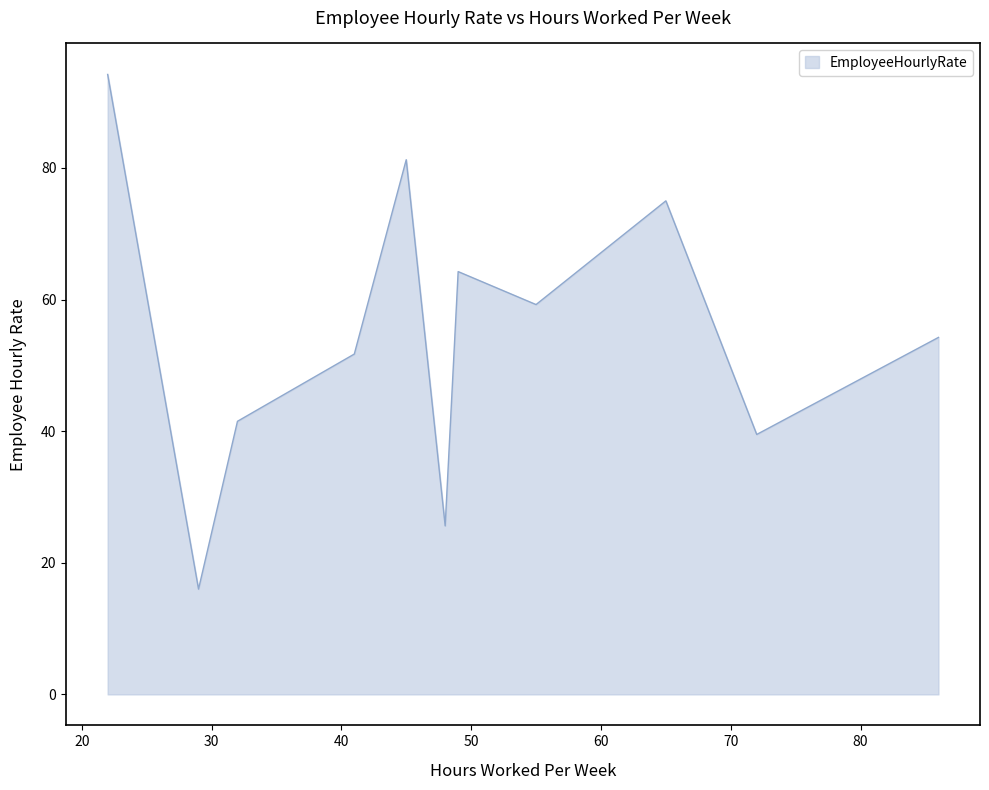

What is the smallest value displayed?

16.0